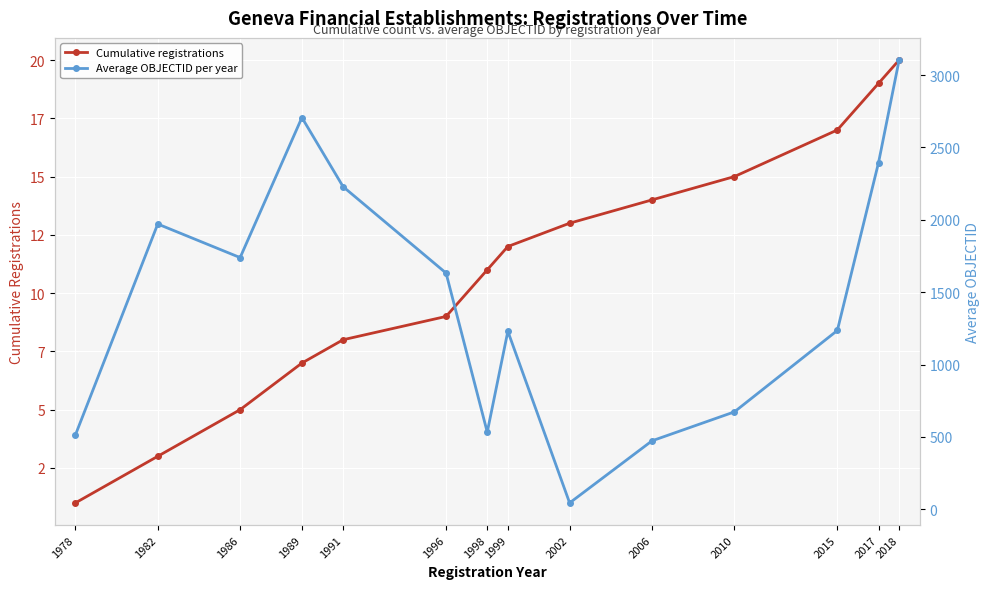

True or false: Cumulative registrations has a value of 7.0 at 1989.

True